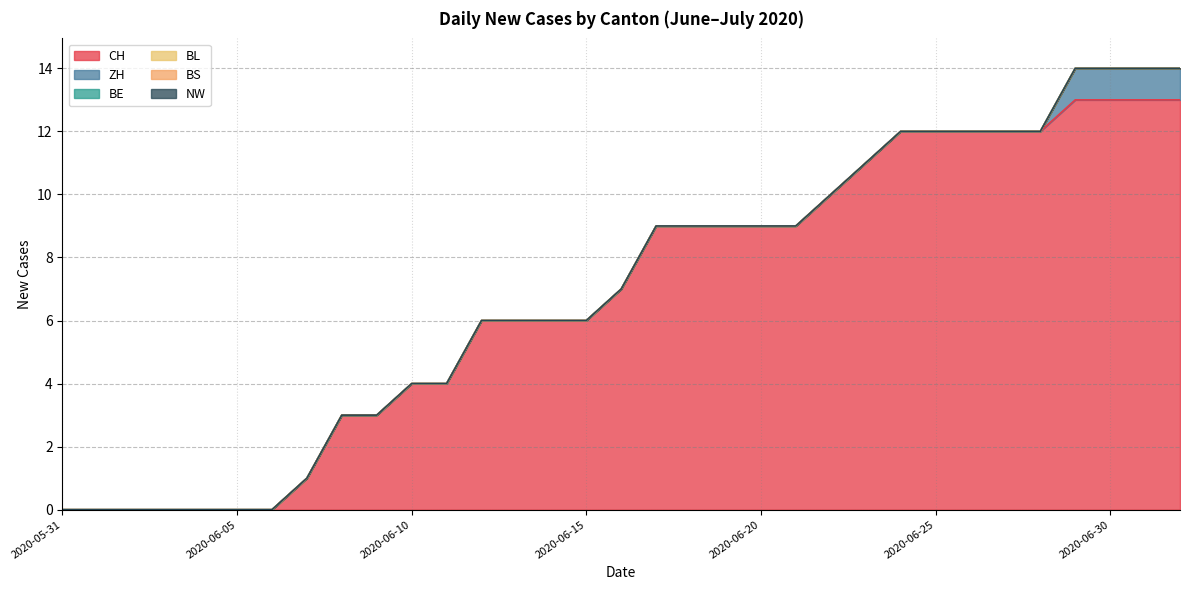

What is the total value across all series at 2020-06-11?

4